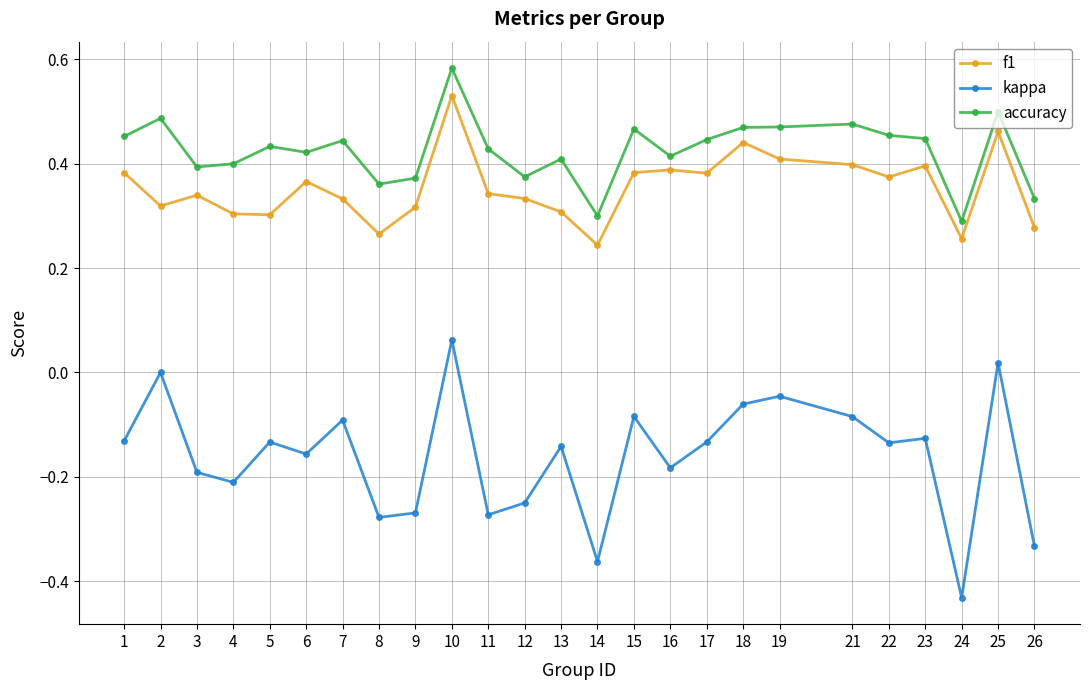

The kappa series shows -0.2 at 3. True or false?

True